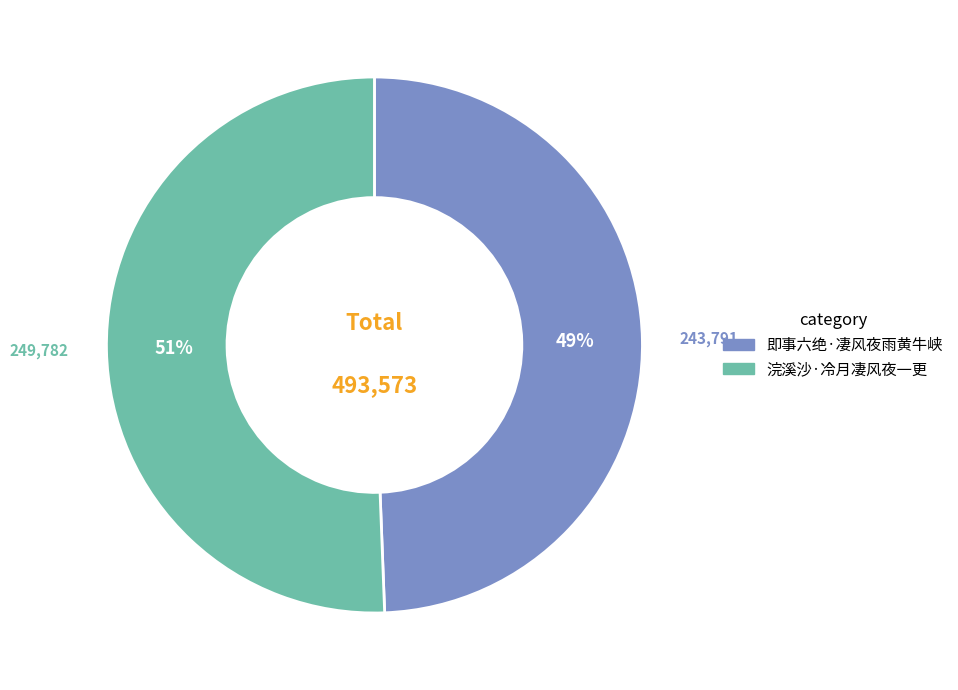

Combined, do 浣溪沙·冷月凄风夜一更 and 即事六绝·凄风夜雨黄牛峡 account for over 50%?

Yes